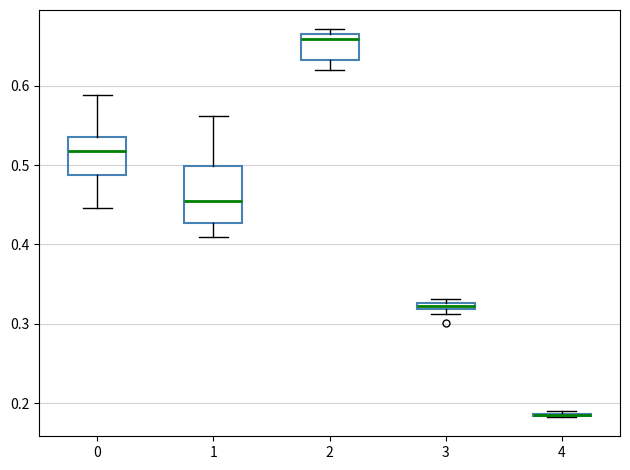

Comparing the boxes themselves (not the whiskers), which one is the tallest?

1